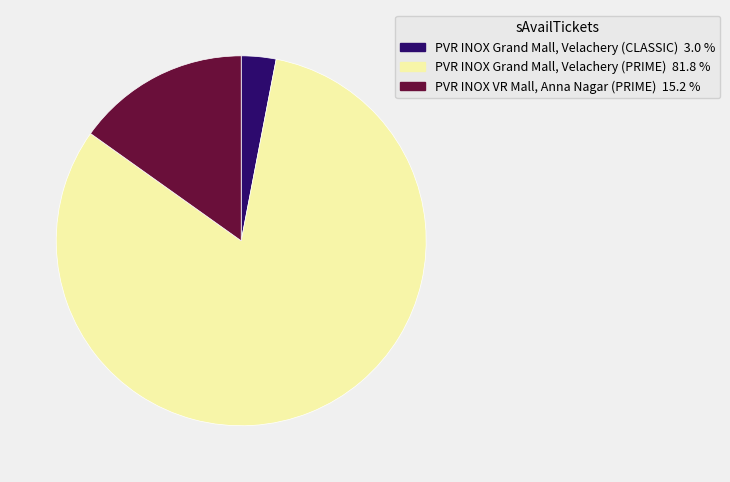

Does any single category account for the majority?

Yes